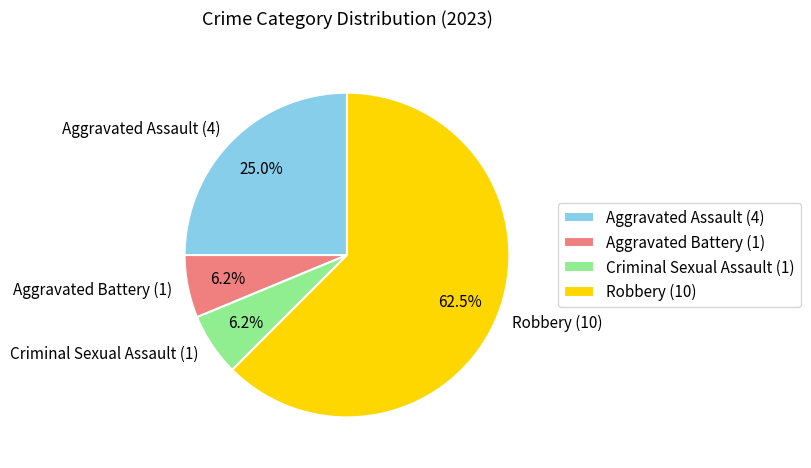

Is Robbery the majority of the pie?

Yes